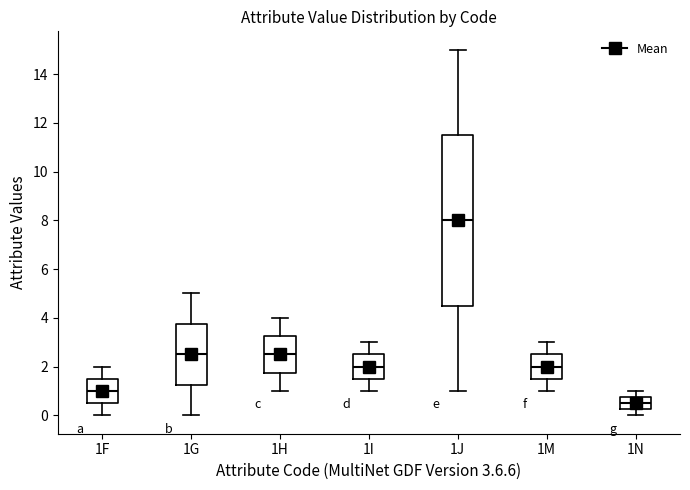

Where does the median line of the box for 1M sit on the y-axis? The values are not printed on the chart, so give them approximately, as read against the axis.

2.0